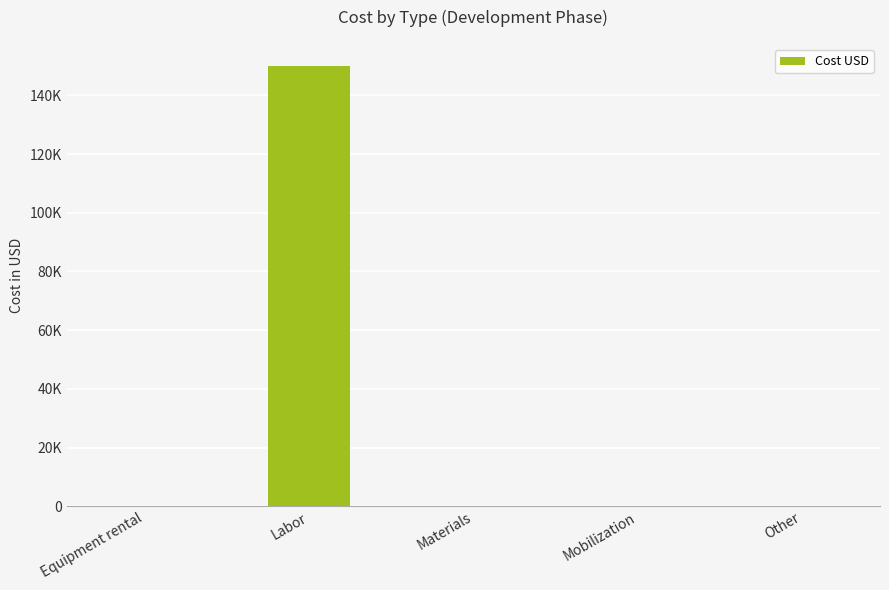

At which label is the value closest to 75000?

Equipment rental